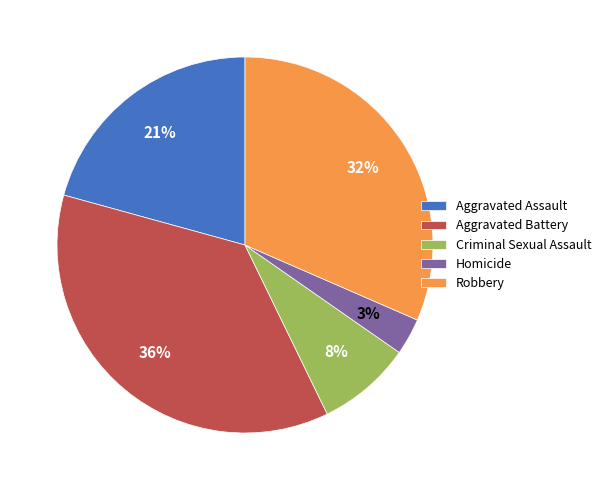

Which has a higher value, Aggravated Assault or Homicide?

Aggravated Assault